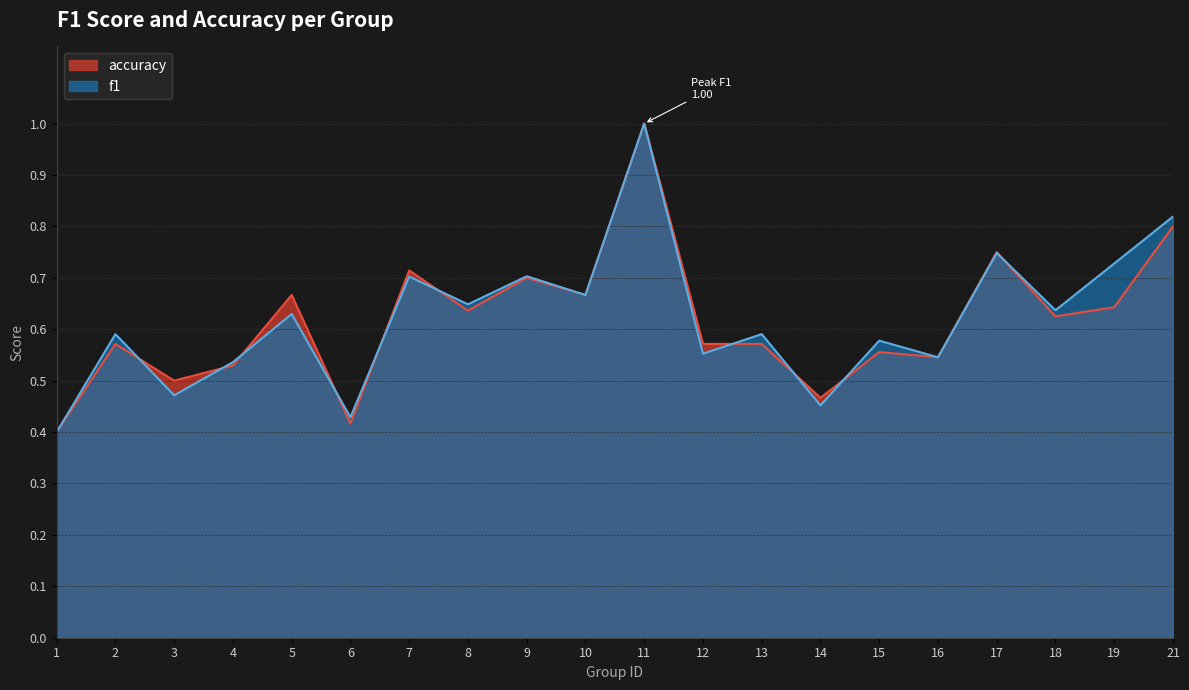

At which category is the sum across all series the highest?

11